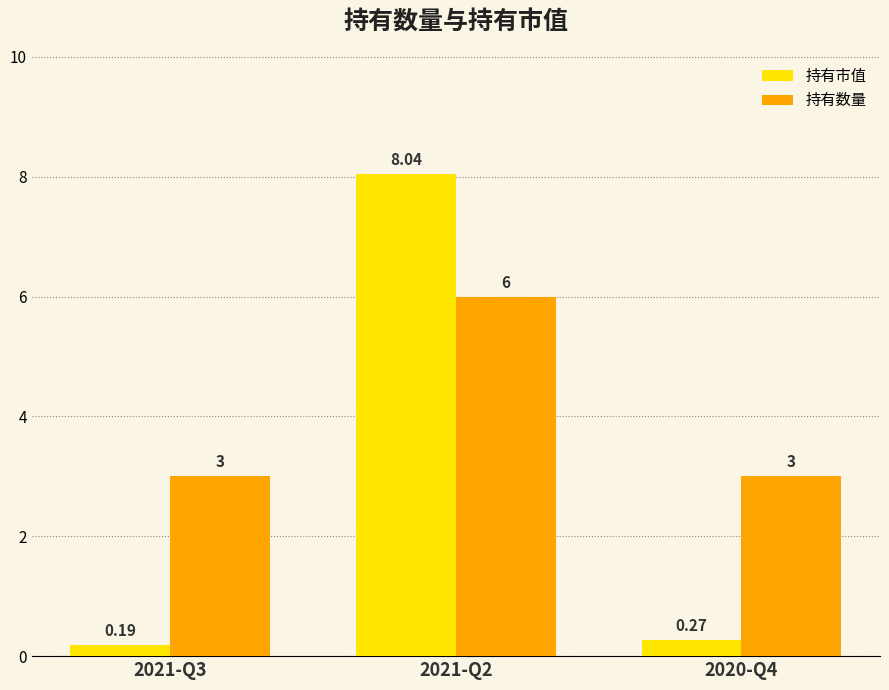

What is the difference between the highest and lowest values at 2021-Q2?

2.0